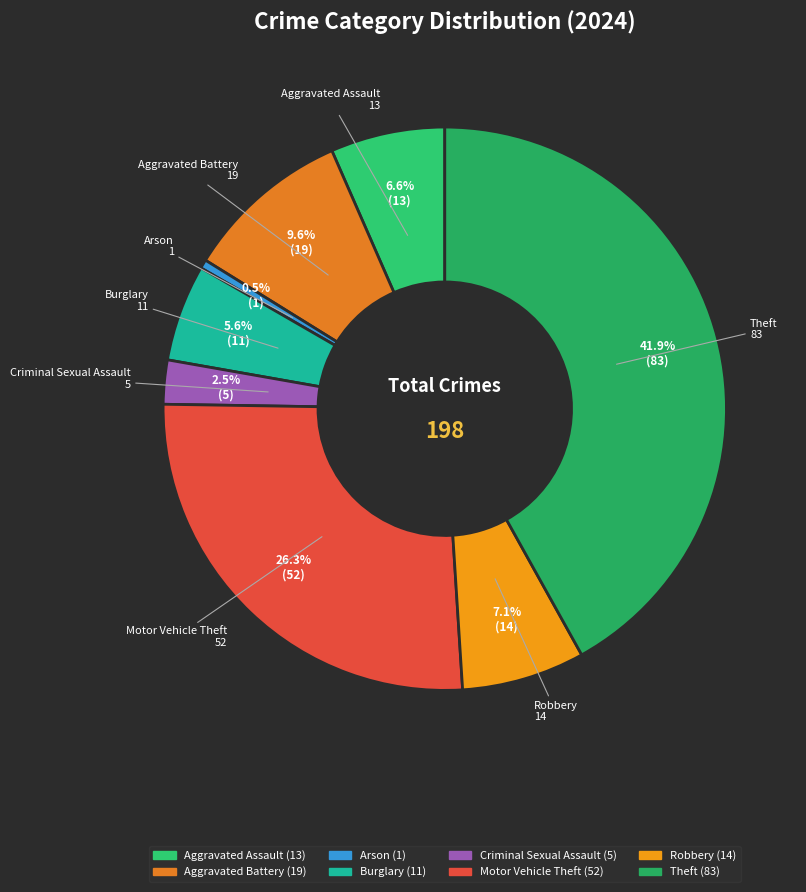

Is Arson the majority of the pie?

No